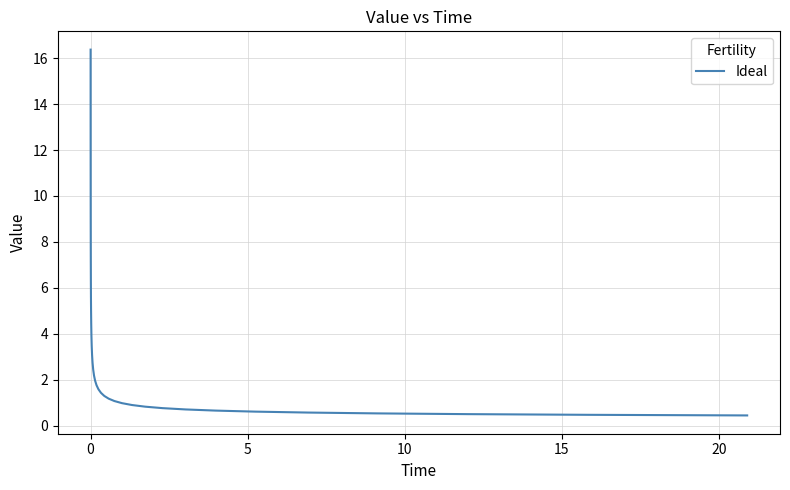

What is the maximum value shown in the chart?

16.4